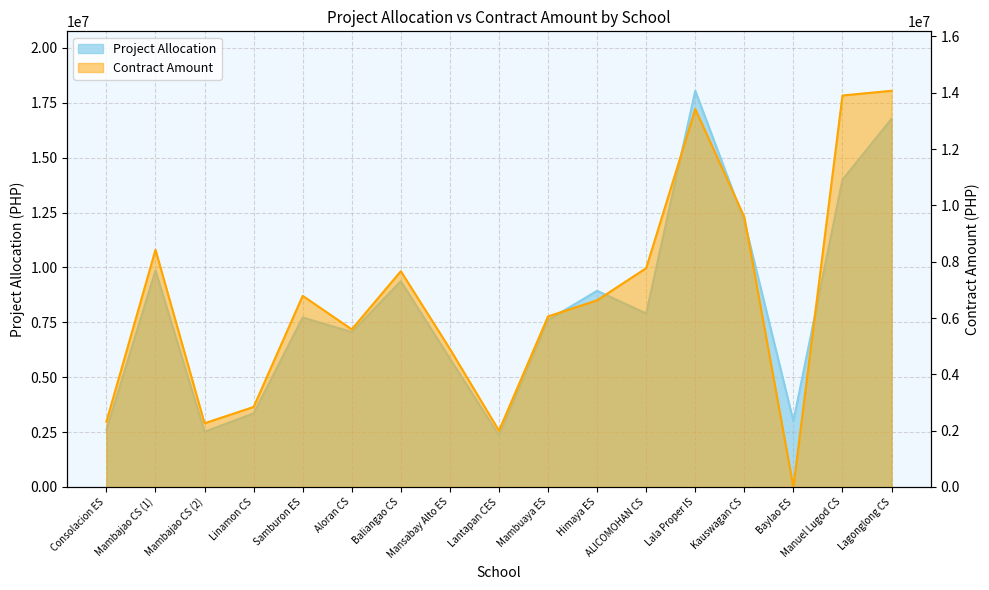

Which series changed the most between Linamon CS and Lantapan CES?

PROJECT ALLOCATION